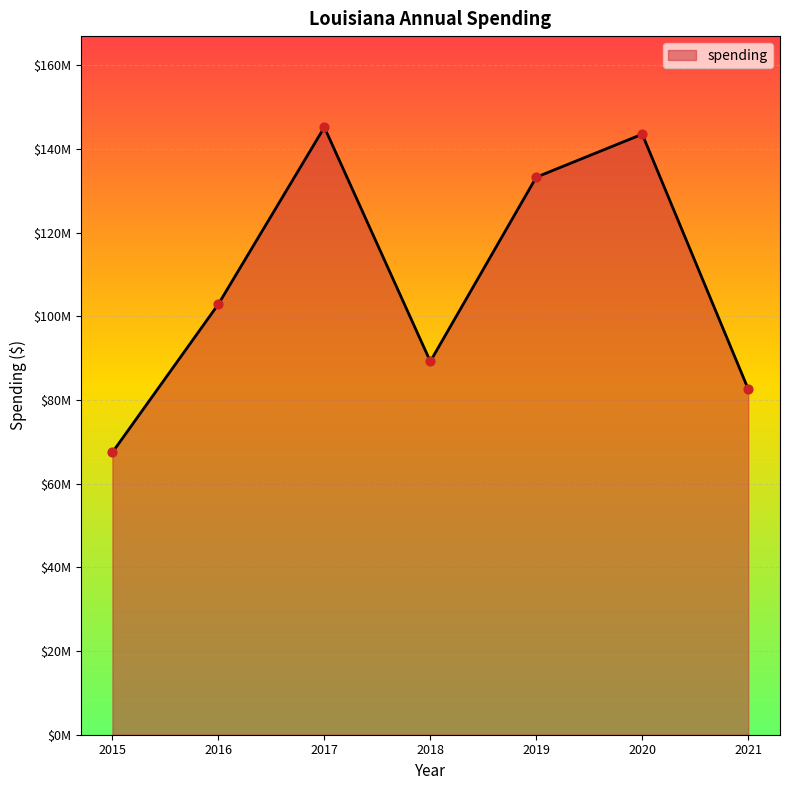

What is the ratio of the value at 2018 to the value at 2015?

1.3